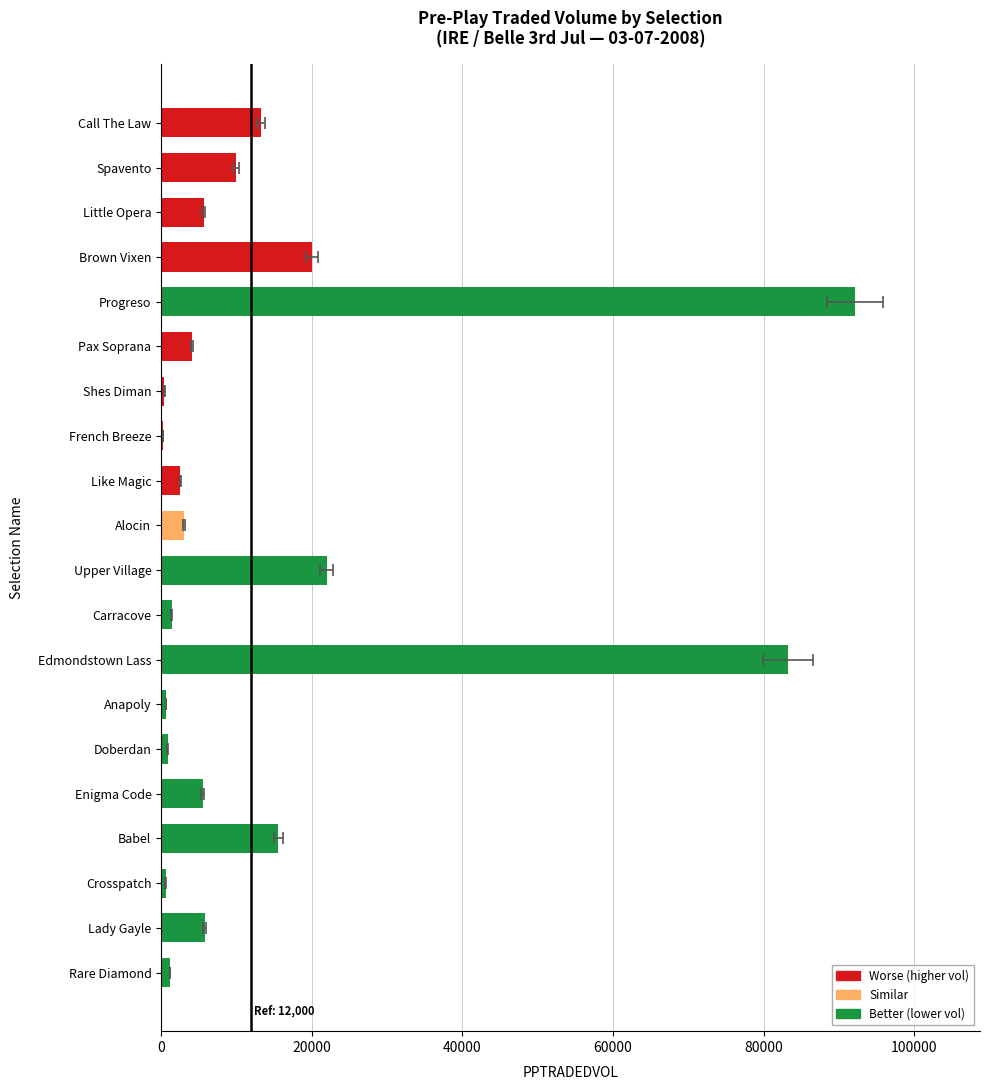

Reading left to right, extract all data points from this chart.

13264.7	9998.4	5628.7	19975.4	92149.8	4111.6	447.2	301.5	2562.6	3040.2	22008.7	1398.7	83240.4	607.9	869.0	5508.1	15579.0	598.7	5765.2	1165.1